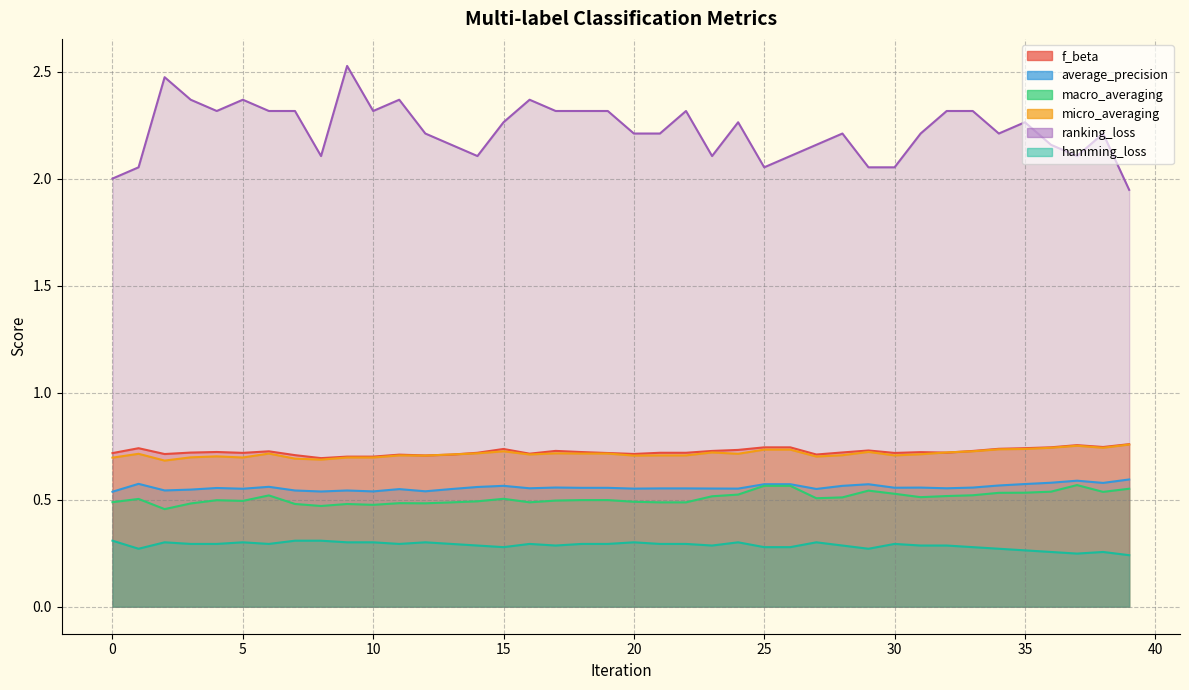

Which series has the widest spread of values?

ranking_loss